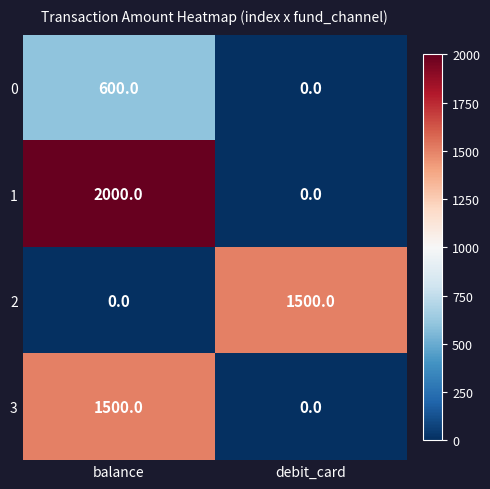

What value does the 2 series have at debit_card, to the nearest 100?

1500